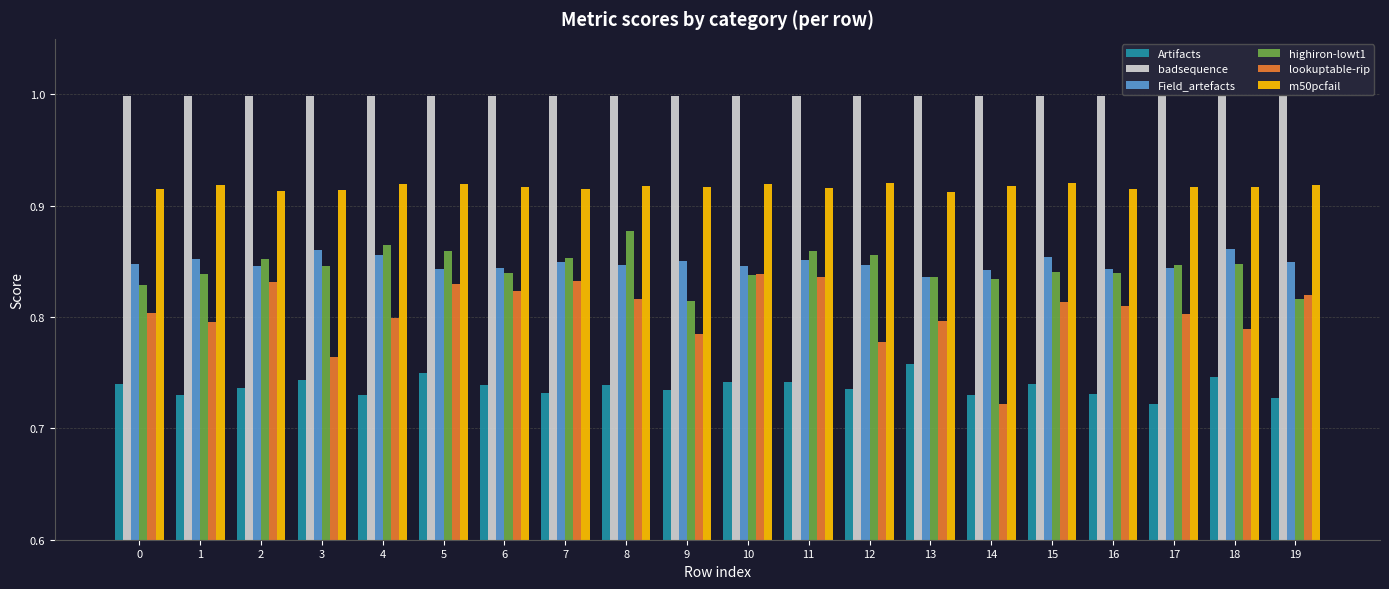

Which series has the widest spread of values?

lookuptable-rip